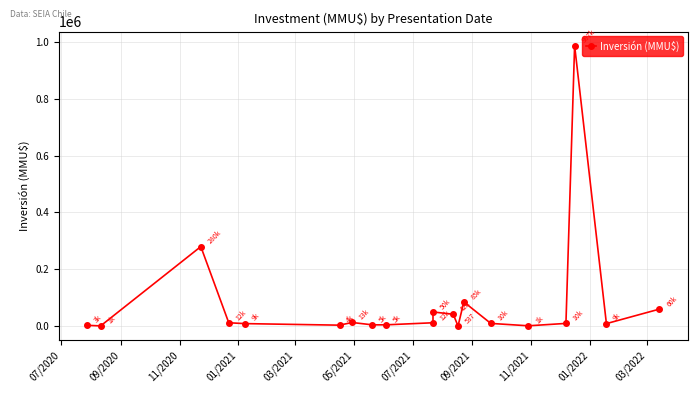

How many data points are above 9720?

9